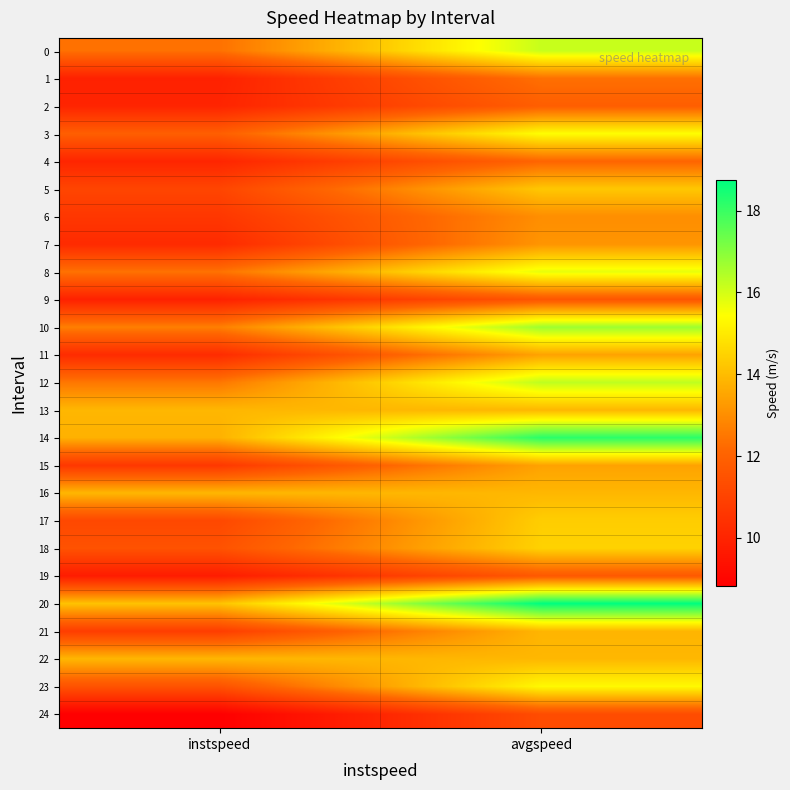

Reading left to right, extract all data points from this chart.

0: instspeed=12.4	avgspeed=16.2
1: instspeed=9.9	avgspeed=12.4
2: instspeed=10.0	avgspeed=11.9
3: instspeed=11.9	avgspeed=15.4
4: instspeed=10.0	avgspeed=12.1
5: instspeed=11.1	avgspeed=14.2
6: instspeed=10.6	avgspeed=13.0
7: instspeed=10.2	avgspeed=13.2
8: instspeed=12.4	avgspeed=15.8
9: instspeed=9.9	avgspeed=11.6
10: instspeed=12.7	avgspeed=16.7
11: instspeed=10.2	avgspeed=13.4
12: instspeed=12.5	avgspeed=16.3
13: instspeed=13.9	avgspeed=13.9
14: instspeed=13.8	avgspeed=18.2
15: instspeed=10.6	avgspeed=13.4
16: instspeed=13.9	avgspeed=13.9
17: instspeed=11.2	avgspeed=14.4
18: instspeed=11.5	avgspeed=14.5
19: instspeed=9.7	avgspeed=11.7
20: instspeed=14.1	avgspeed=18.8
21: instspeed=10.8	avgspeed=13.9
22: instspeed=13.9	avgspeed=13.9
23: instspeed=11.5	avgspeed=15.3
24: instspeed=8.8	avgspeed=11.3